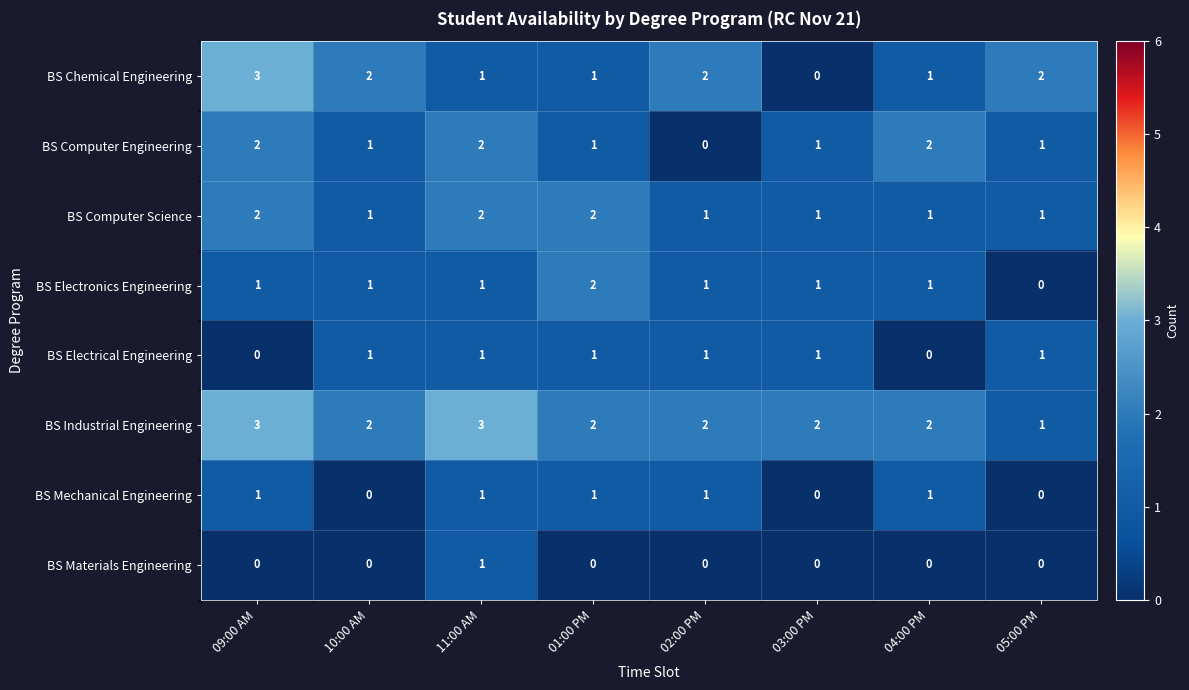

What is the sum of all BS Mechanical Engineering values?

5